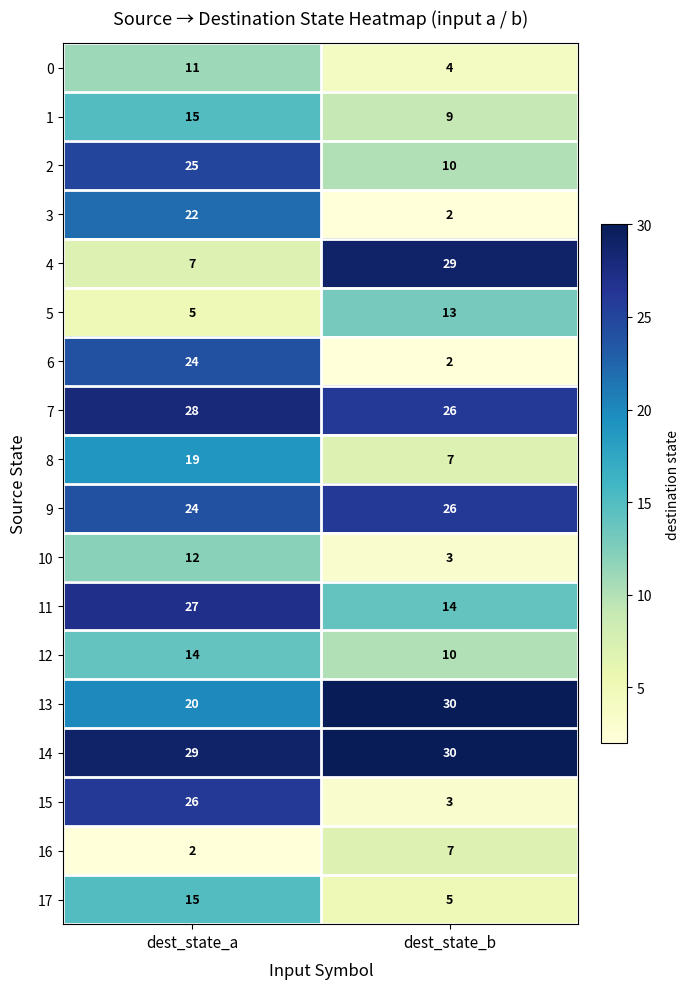

Is it true that 5 equals 13 at dest_state_b?

True